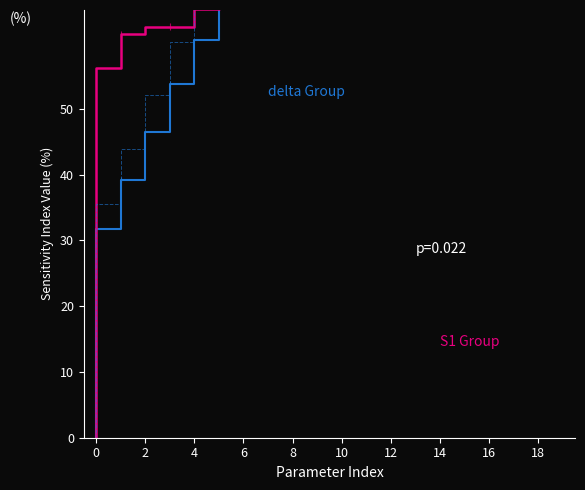

What is the average value of the S1 Group series?

63.3